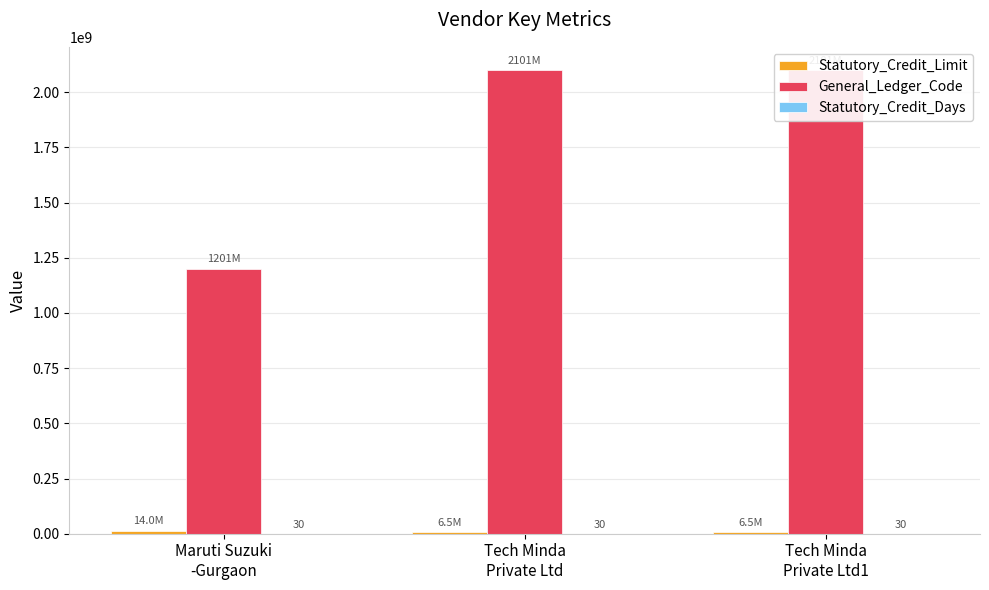

How many categories are shown in the chart?

3